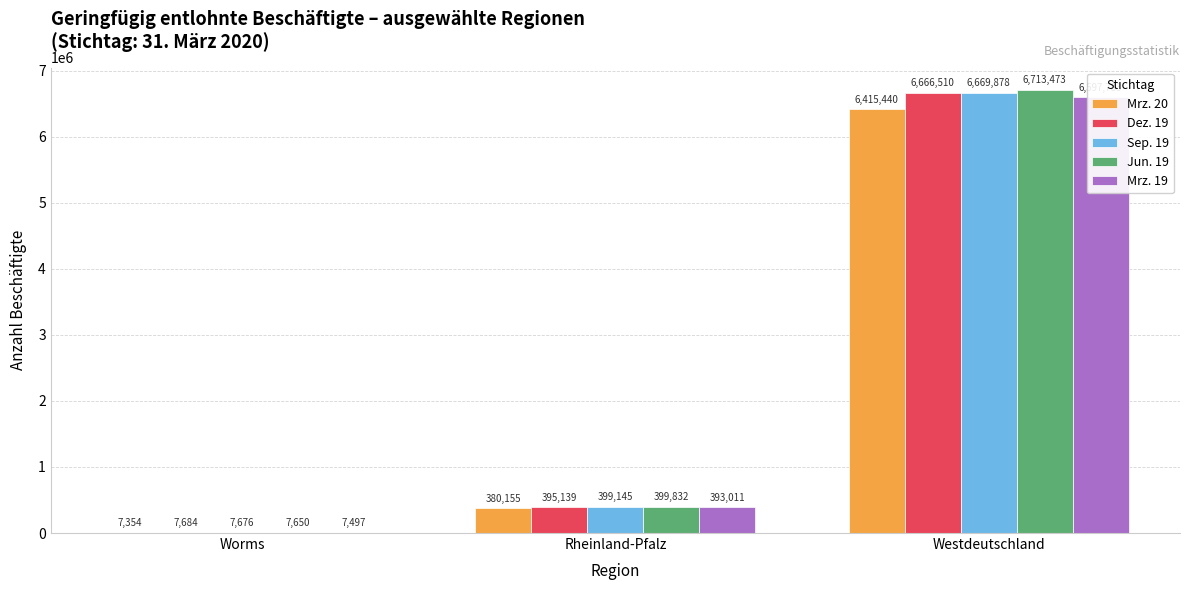

At which label is Jun. 19 closest to 3360561?

Rheinland-Pfalz